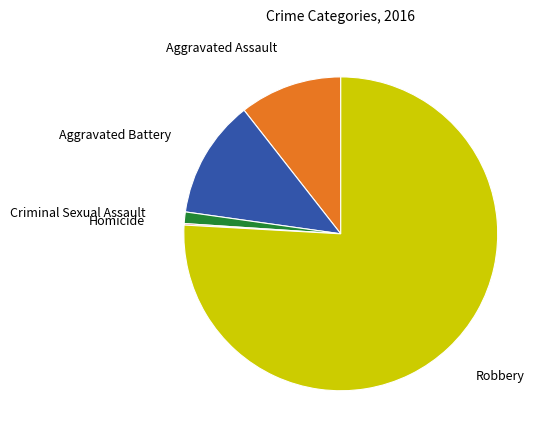

True or false: Aggravated Battery accounts for 23% of the total.

False